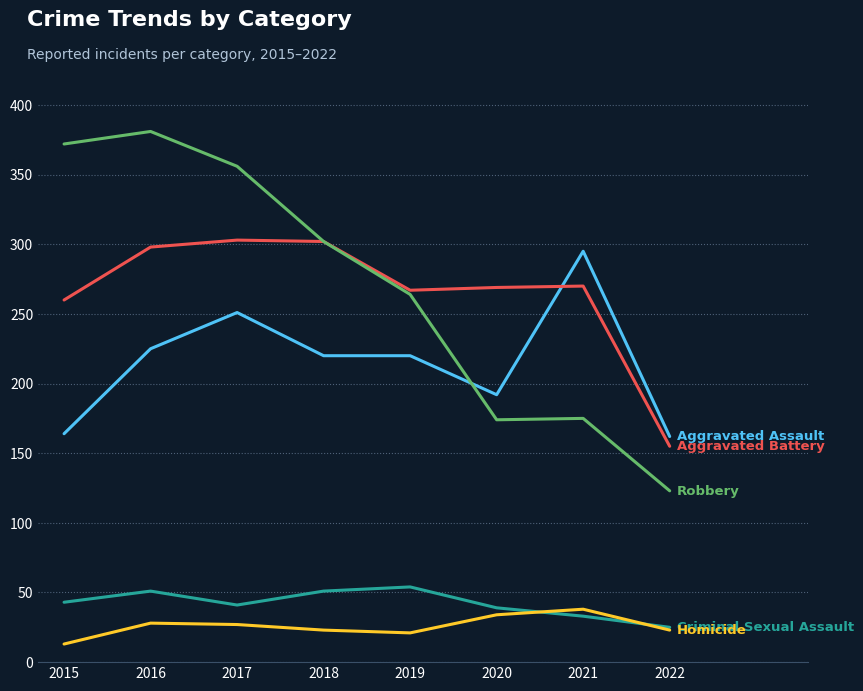

What is the smallest value displayed?

13